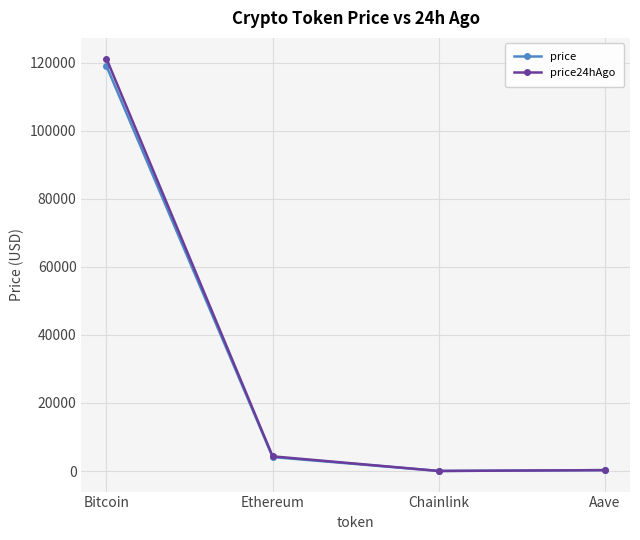

What is the greatest value displayed?

121198.0